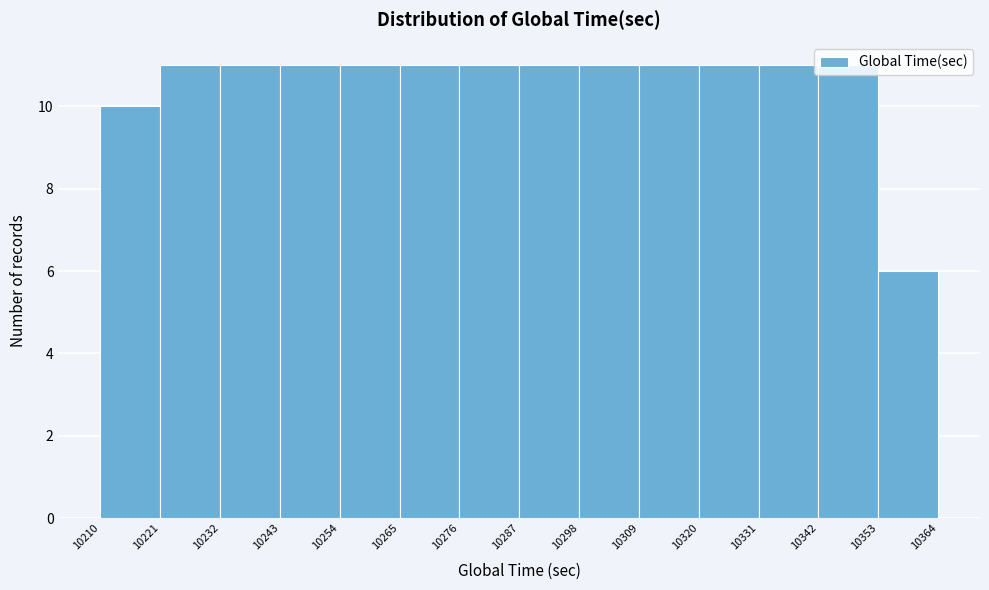

Reading left to right, transcribe this chart: for each bar, give the range it covers on the x-axis and its height. The values are not printed on the chart, so give them approximately, as read against the axis.

10210 to 10221: 10
10221 to 10232: 11
10232 to 10243: 11
10243 to 10254: 11
10254 to 10265: 11
10265 to 10276: 11
10276 to 10287: 11
10287 to 10298: 11
10298 to 10309: 11
10309 to 10320: 11
10320 to 10331: 11
10331 to 10342: 11
10342 to 10353: 11
10353 to 10364: 6